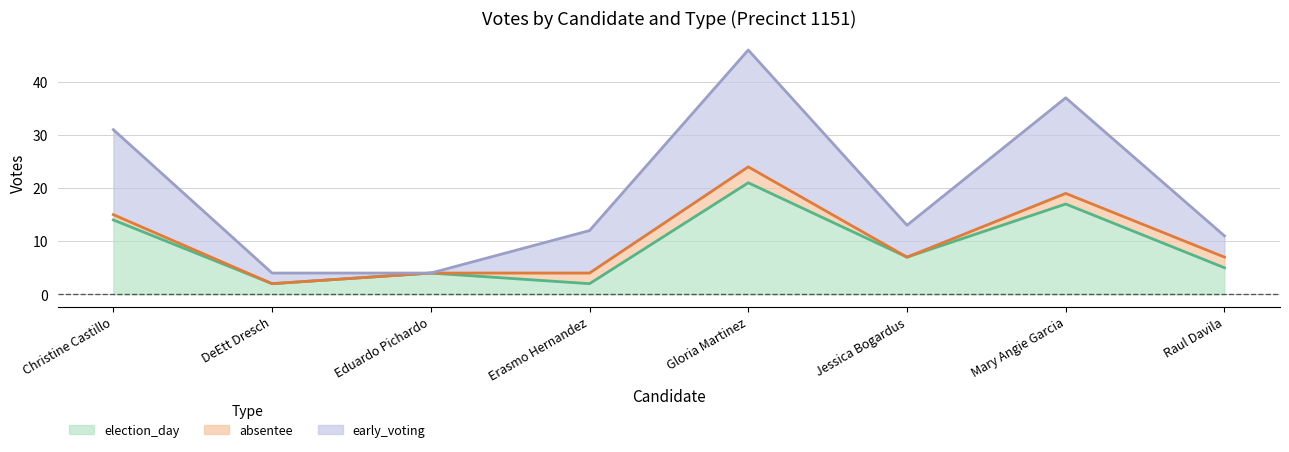

At which category is the sum across all series the highest?

Gloria Martinez